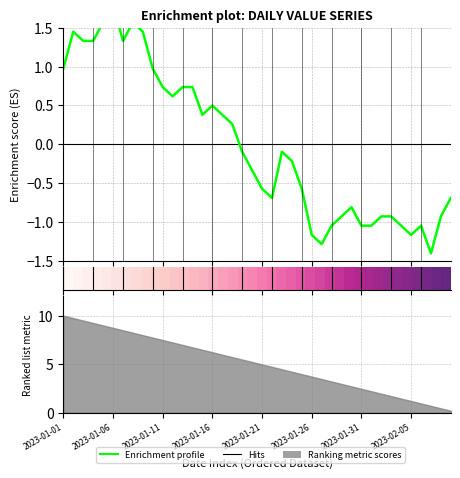

Is it true that the value at 2023-01-13 is 0.7?

True